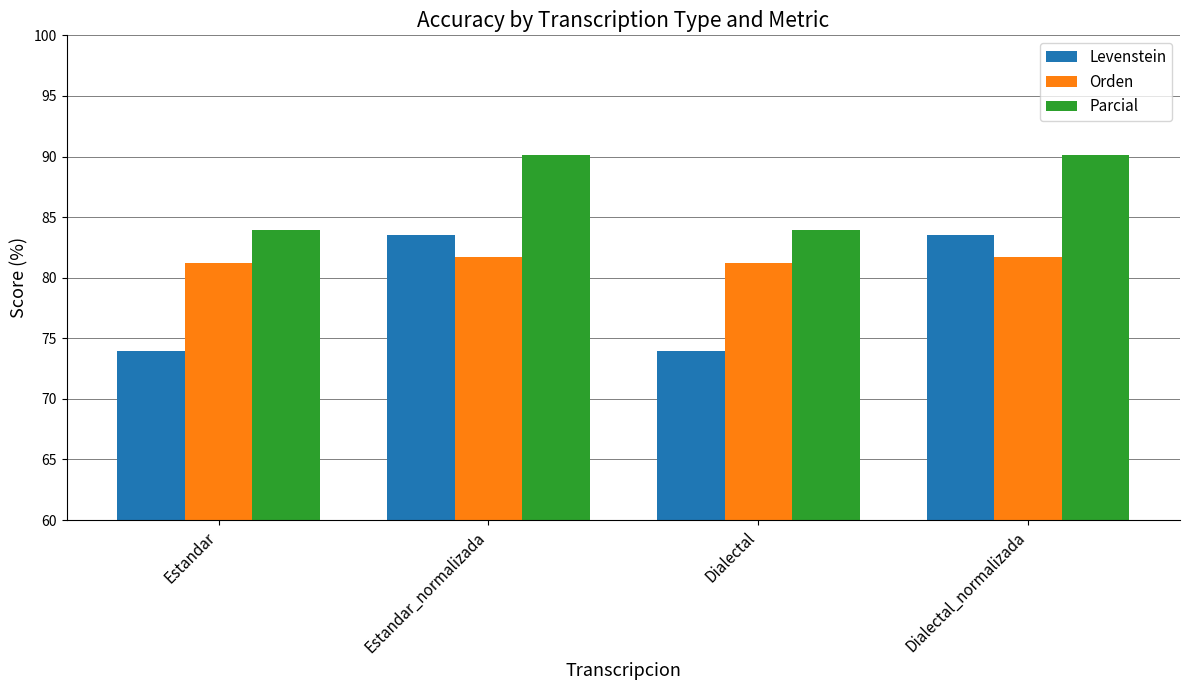

Reading left to right, transcribe all the data shown in this chart.

Levenstein: 73.9	83.5	73.9	83.5
Orden: 81.2	81.7	81.2	81.7
Parcial: 83.9	90.1	83.9	90.1